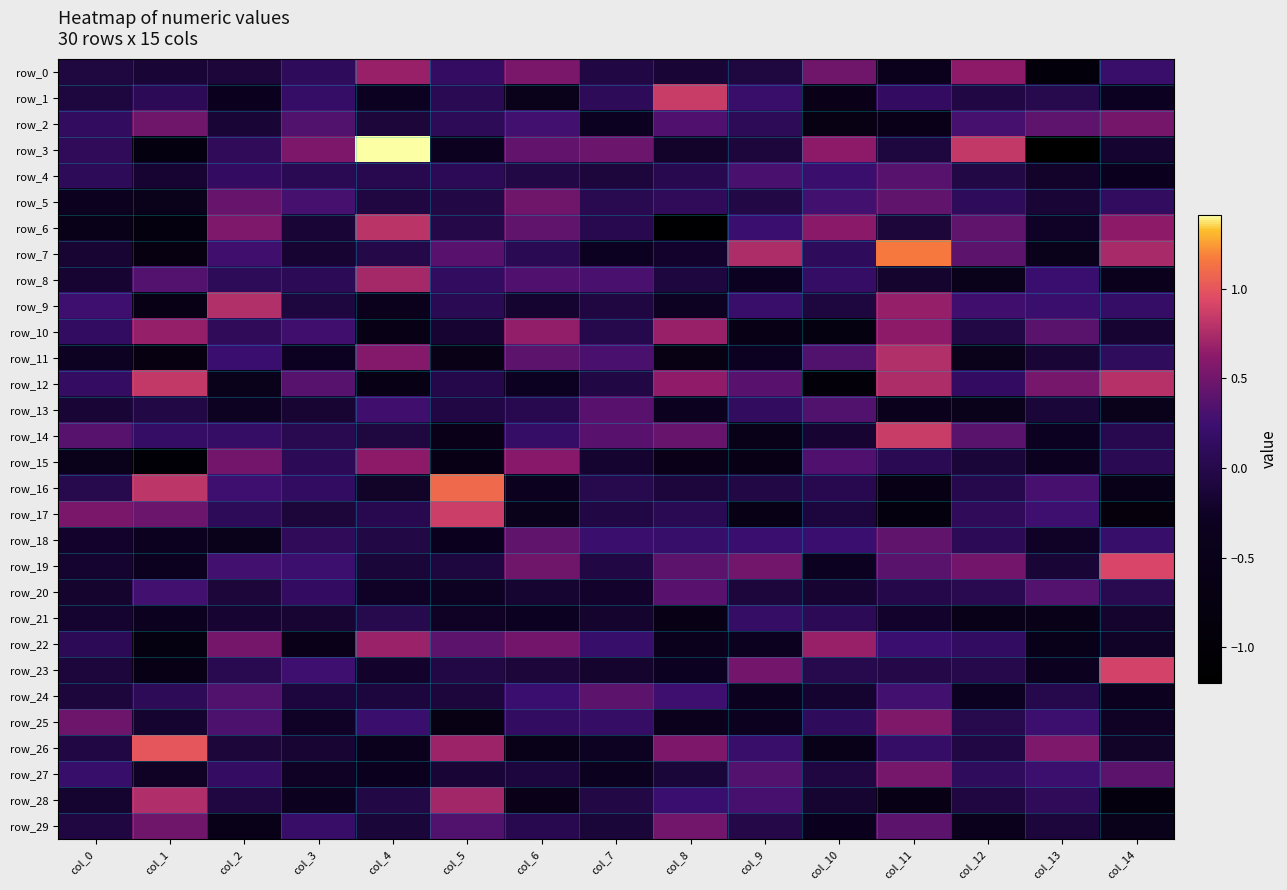

Between col_1 and col_7, which series saw the biggest shift?

row_26